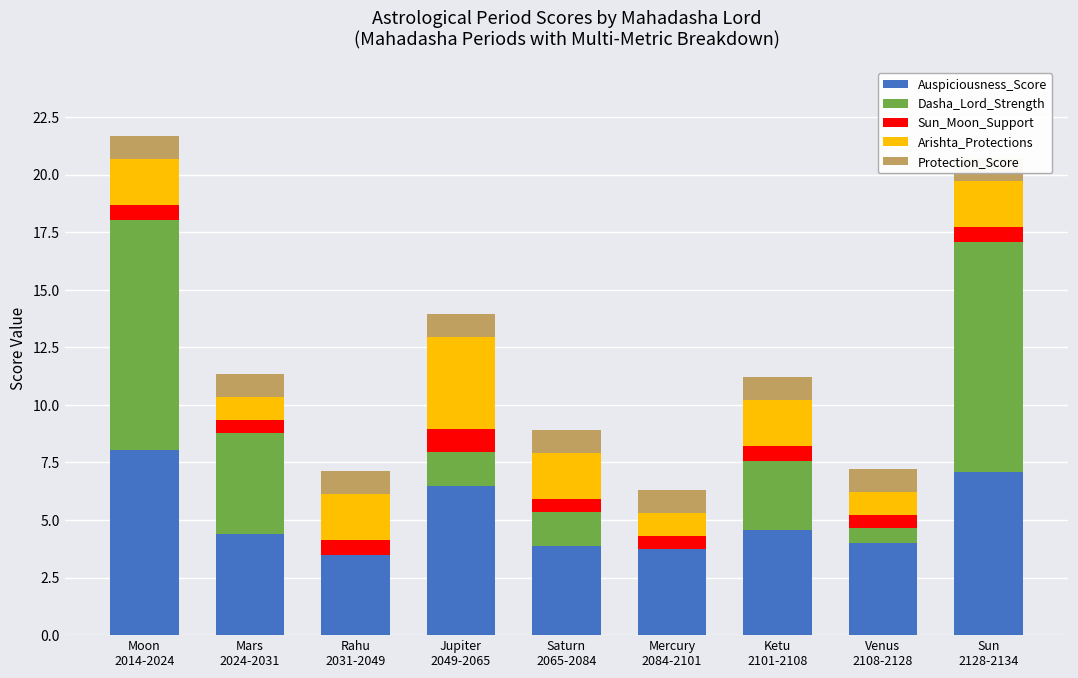

The value of Arishta_Protections at Sun
2128-2134 is 0.9. True or false?

False